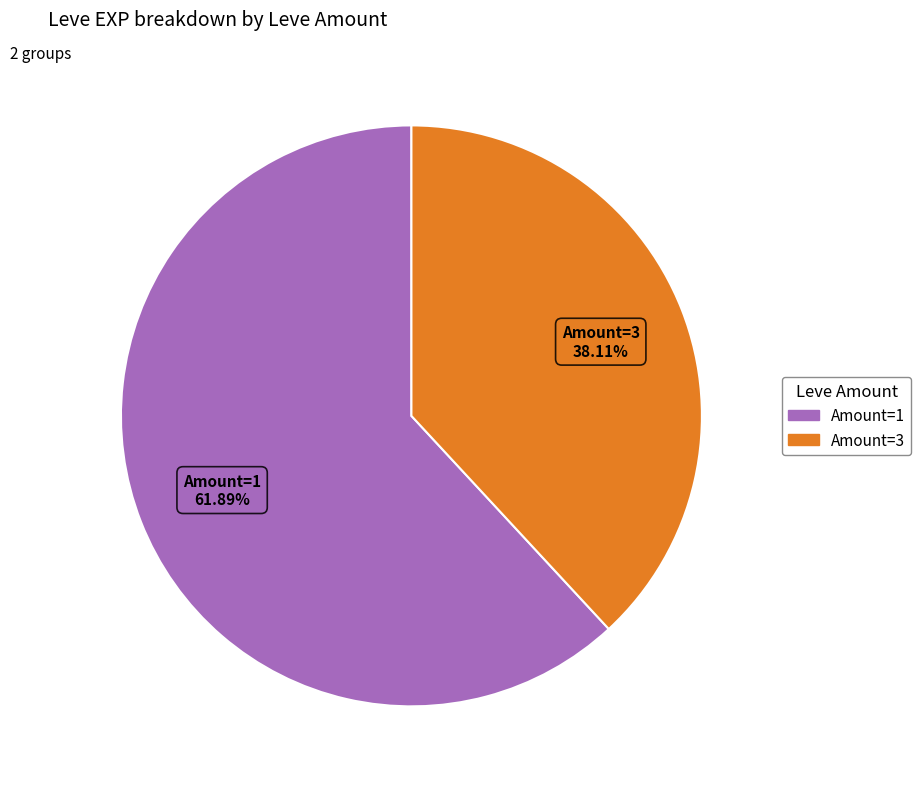

Rank the categories by value from highest to lowest.

Amount=1, Amount=3